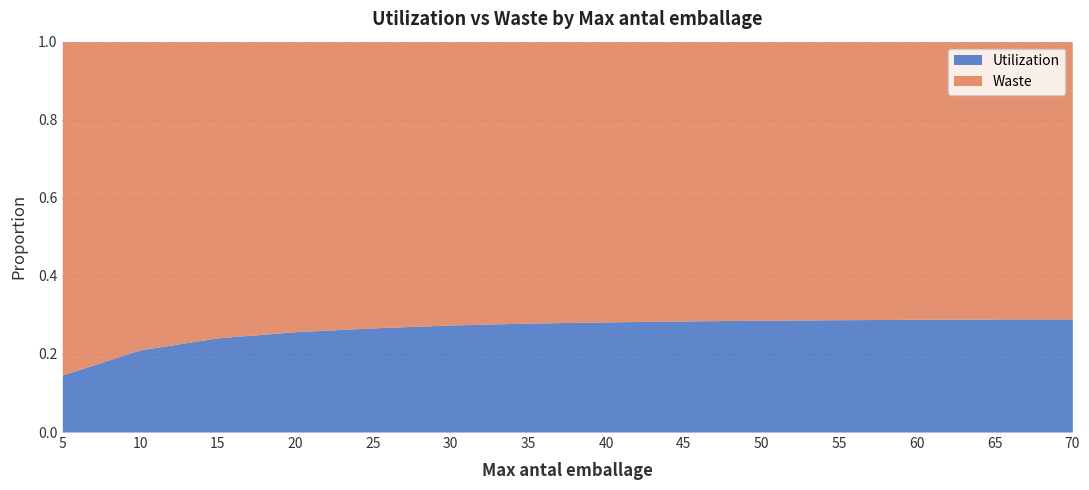

The value of Utilization at 60 is 0.2. True or false?

False